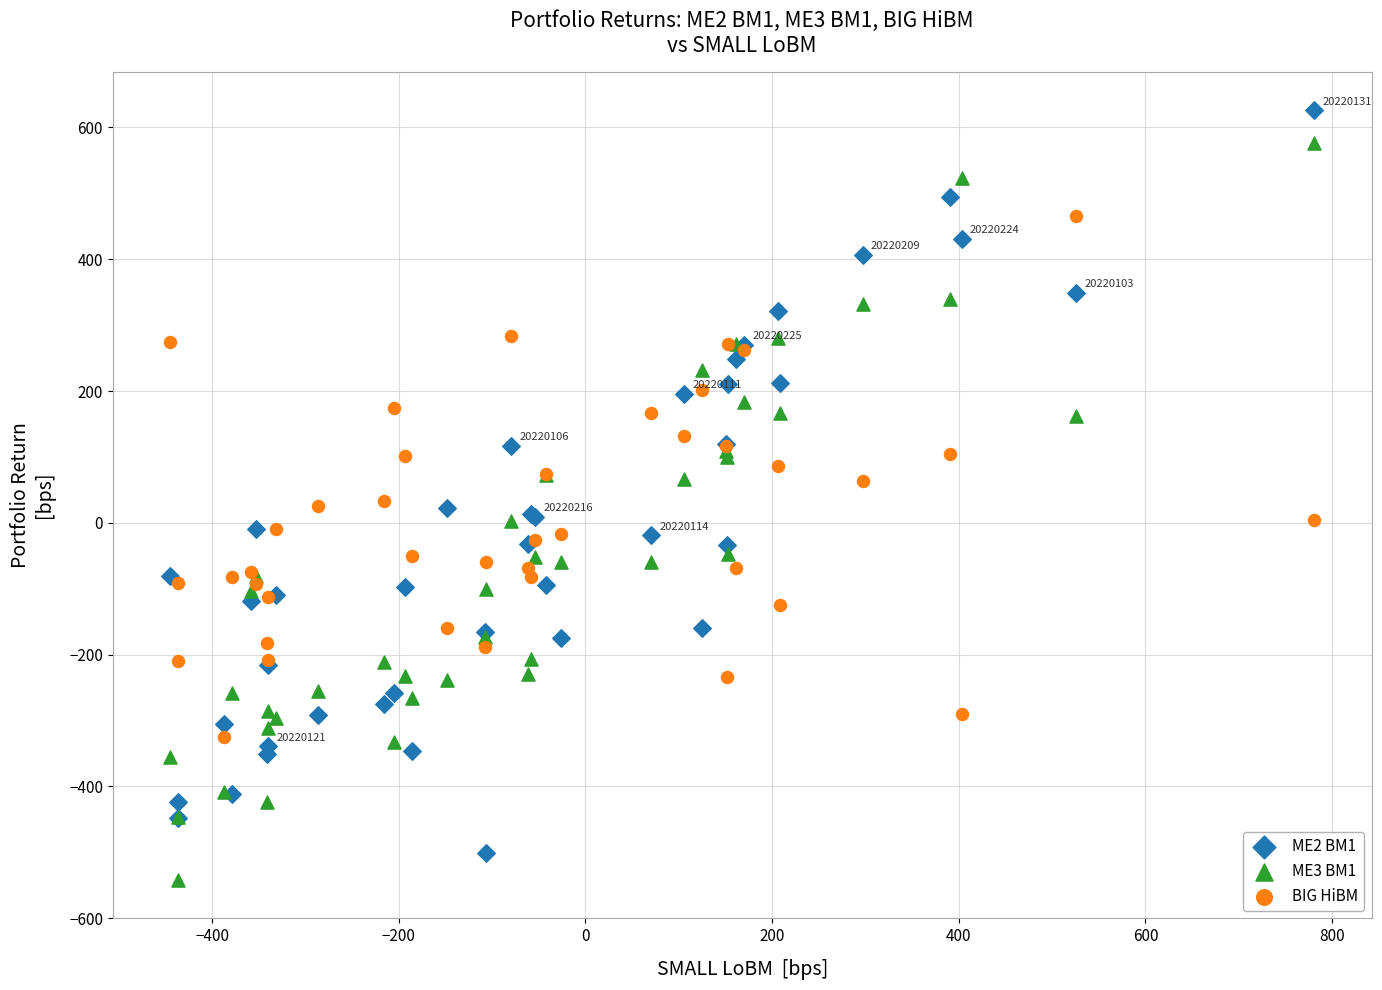

What is the X range (max minus min) for the scatter plot?

1226